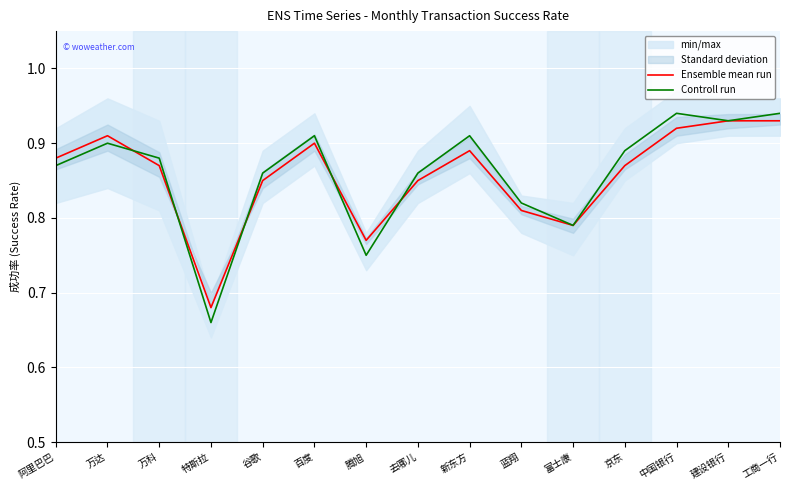

True or false: Controll run and Ensemble mean run cross at least once.

True